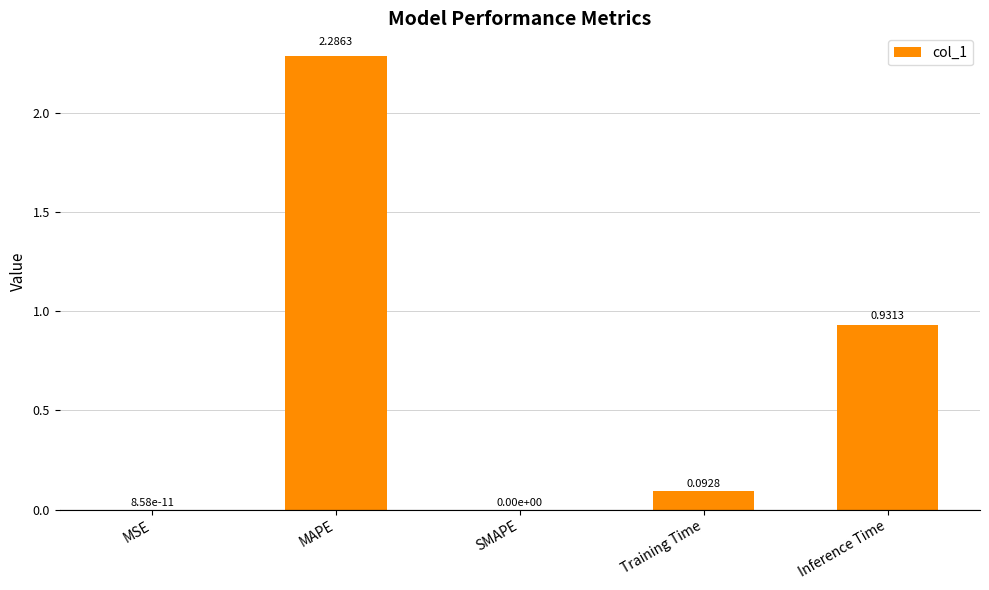

Where is the data nearest to the value 1?

Inference Time